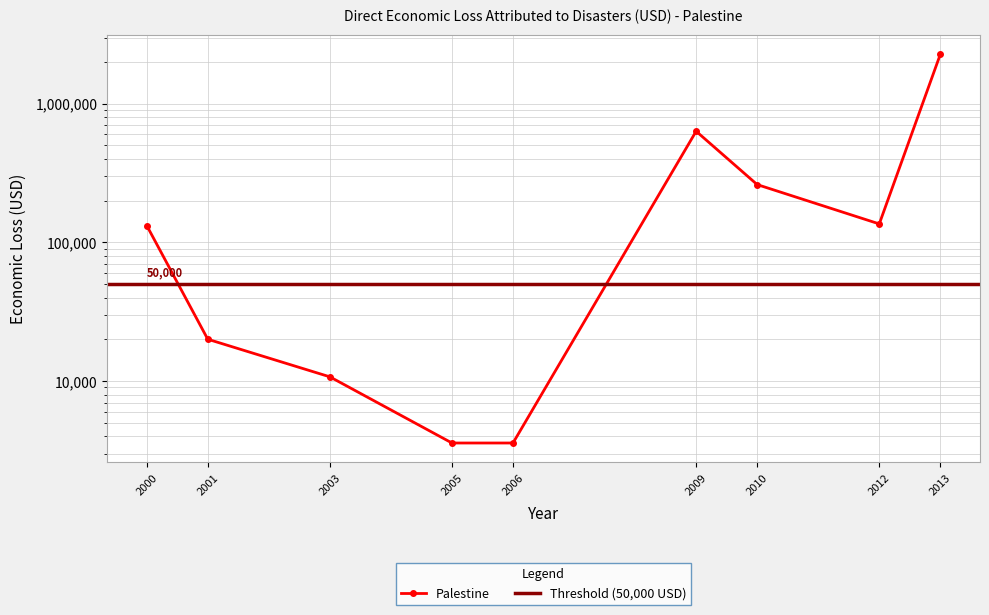

Rank the categories by value from lowest to highest.

2005, 2006, 2003, 2001, 2000, 2012, 2010, 2009, 2013